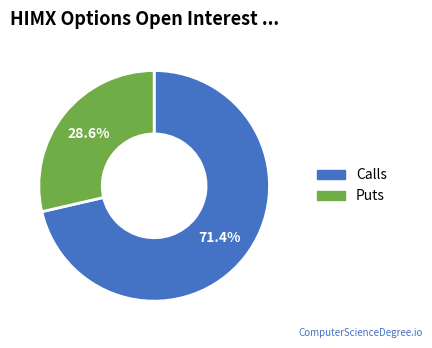

Is there a majority slice in this chart?

Yes